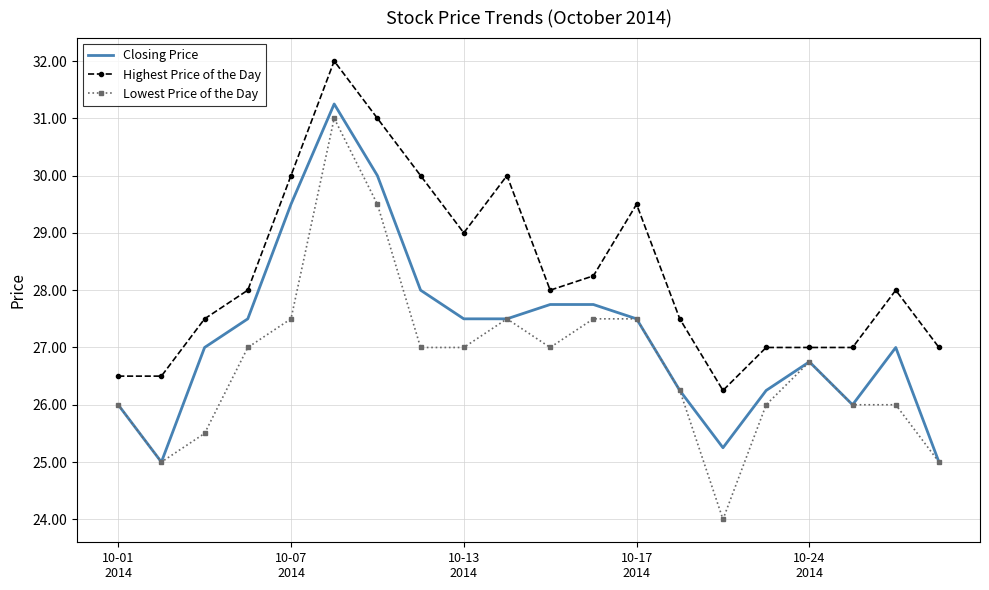

True or false: Highest Price of the Day and Closing Price cross at least once.

False